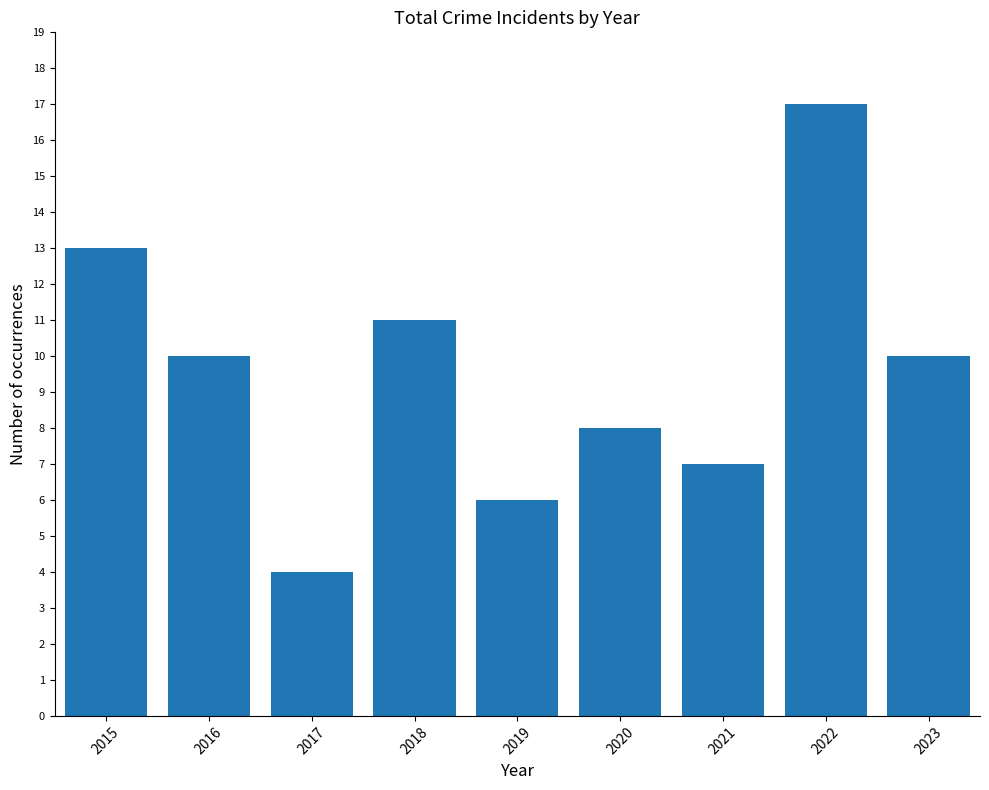

Which has a higher value, 2018 or 2021?

2018